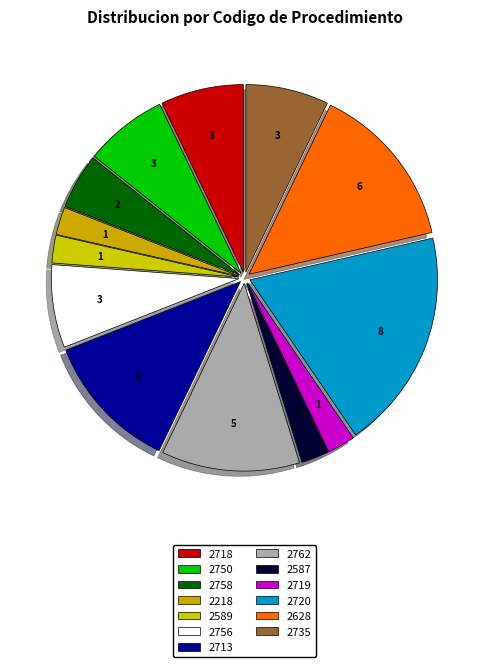

What percentage is the 2713 slice, to the nearest percent?

12%